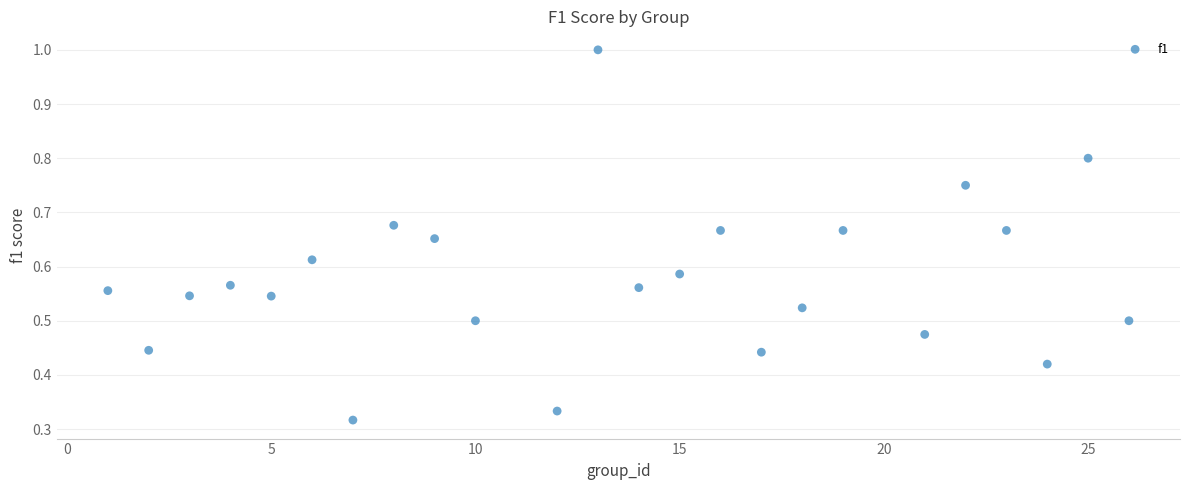

What is the range of X values (max minus min)?

25.0